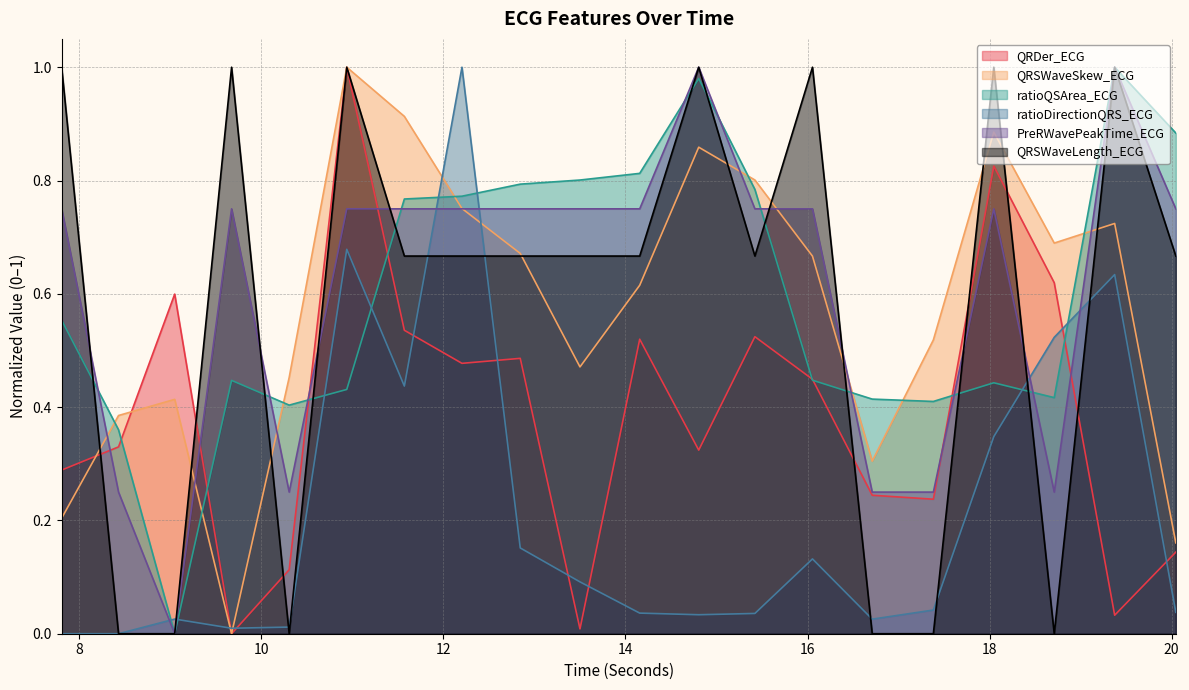

Reading left to right, what are all the values shown in this chart?

QRDer_ECG: 7.8046875=0.3	8.4296875=0.3	9.046875=0.6	9.671875=0.0	10.3046875=0.1	10.9375=1.0	11.5703125=0.5	12.203125=0.5	12.84375=0.5	13.5=0.0	14.15625=0.5	14.8046875=0.3	15.421875=0.5	16.0546875=0.4	16.7109375=0.2	17.3828125=0.2	18.046875=0.8	18.7109375=0.6	19.375=0.0	20.046875=0.1
QRSWaveSkew_ECG: 7.8046875=0.2	8.4296875=0.4	9.046875=0.4	9.671875=0.0	10.3046875=0.5	10.9375=1.0	11.5703125=0.9	12.203125=0.8	12.84375=0.7	13.5=0.5	14.15625=0.6	14.8046875=0.9	15.421875=0.8	16.0546875=0.7	16.7109375=0.3	17.3828125=0.5	18.046875=0.9	18.7109375=0.7	19.375=0.7	20.046875=0.2
ratioQSArea_ECG: 7.8046875=0.6	8.4296875=0.4	9.046875=0.0	9.671875=0.4	10.3046875=0.4	10.9375=0.4	11.5703125=0.8	12.203125=0.8	12.84375=0.8	13.5=0.8	14.15625=0.8	14.8046875=1.0	15.421875=0.8	16.0546875=0.4	16.7109375=0.4	17.3828125=0.4	18.046875=0.4	18.7109375=0.4	19.375=1.0	20.046875=0.9
ratioDirectionQRS_ECG: 7.8046875=0.0	8.4296875=0.0	9.046875=0.0	9.671875=0.0	10.3046875=0.0	10.9375=0.7	11.5703125=0.4	12.203125=1.0	12.84375=0.2	13.5=0.1	14.15625=0.0	14.8046875=0.0	15.421875=0.0	16.0546875=0.1	16.7109375=0.0	17.3828125=0.0	18.046875=0.3	18.7109375=0.5	19.375=0.6	20.046875=0.0
PreRWavePeakTime_ECG: 7.8046875=0.8	8.4296875=0.2	9.046875=0.0	9.671875=0.8	10.3046875=0.2	10.9375=0.8	11.5703125=0.8	12.203125=0.8	12.84375=0.8	13.5=0.8	14.15625=0.8	14.8046875=1.0	15.421875=0.8	16.0546875=0.8	16.7109375=0.2	17.3828125=0.2	18.046875=0.8	18.7109375=0.2	19.375=1.0	20.046875=0.8
QRSWaveLength_ECG: 7.8046875=1.0	8.4296875=0.0	9.046875=0.0	9.671875=1.0	10.3046875=0.0	10.9375=1.0	11.5703125=0.7	12.203125=0.7	12.84375=0.7	13.5=0.7	14.15625=0.7	14.8046875=1.0	15.421875=0.7	16.0546875=1.0	16.7109375=0.0	17.3828125=0.0	18.046875=1.0	18.7109375=0.0	19.375=1.0	20.046875=0.7